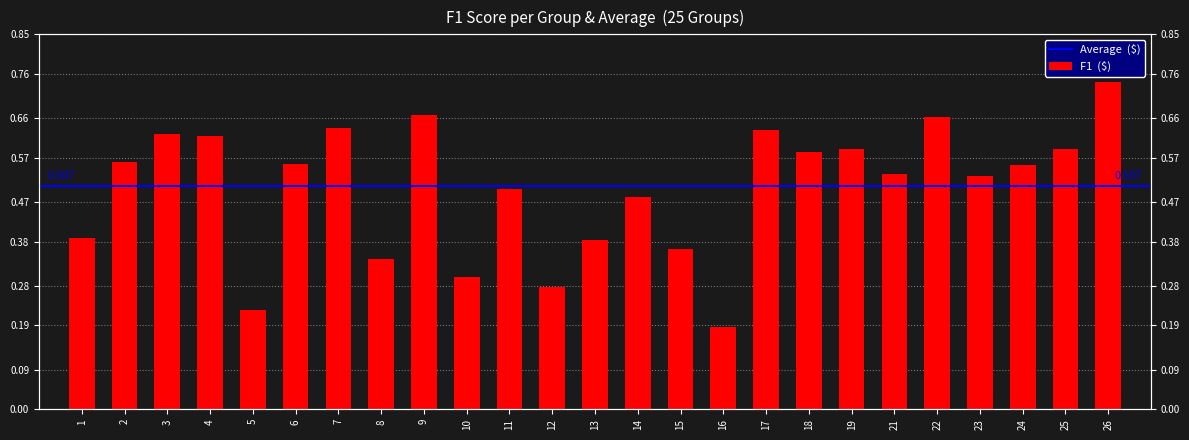

What is the maximum value shown in the chart?

0.7